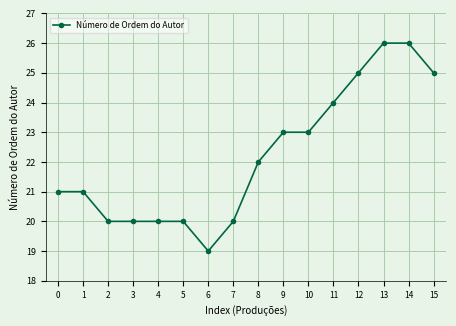

Reading right to left, transcribe all the data shown in this chart.

25	26	26	25	24	23	23	22	20	19	20	20	20	20	21	21